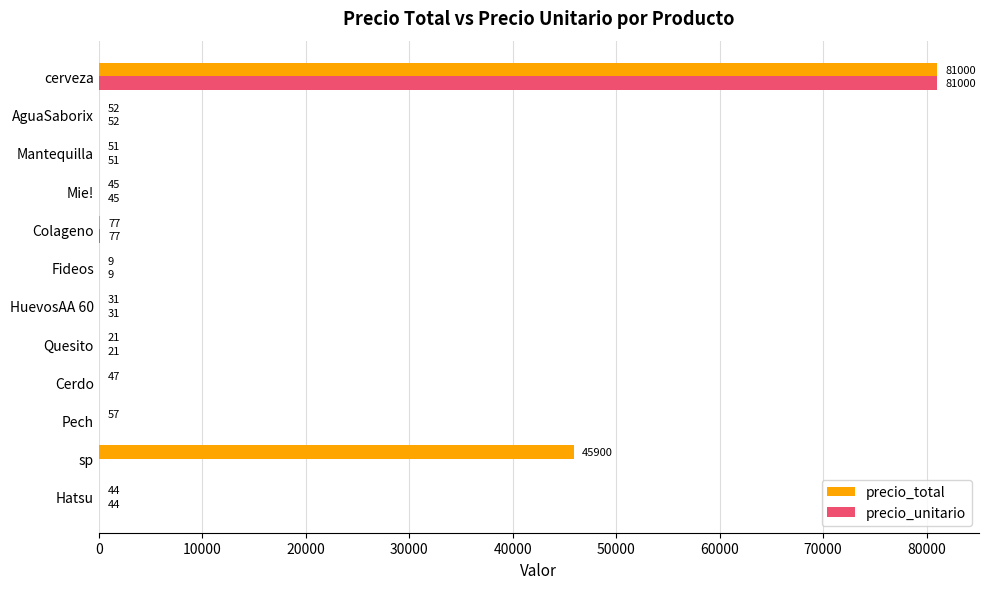

How many categories are shown in the chart?

12